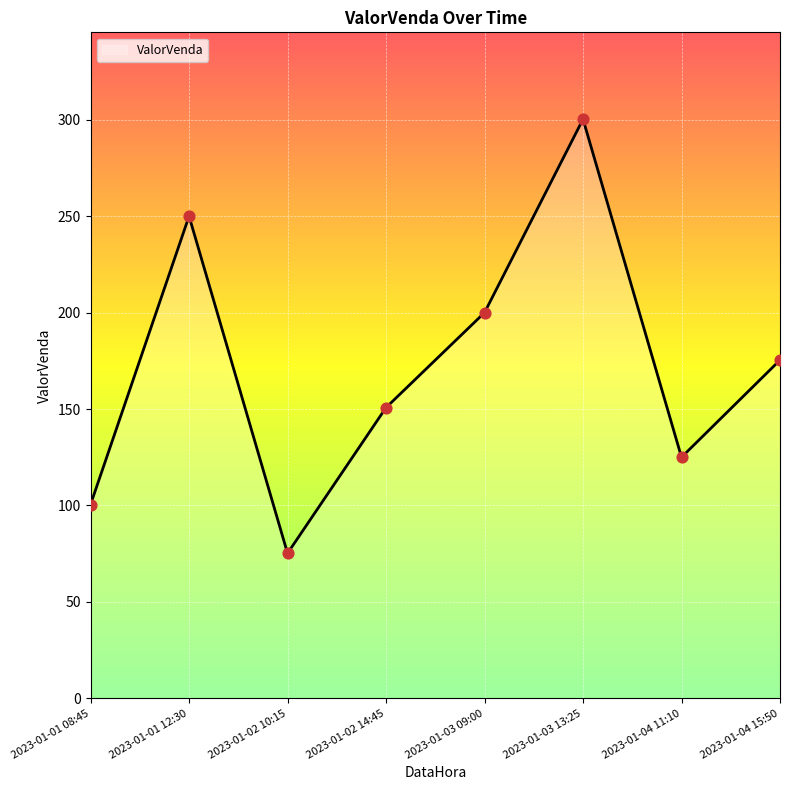

Approximately how many times larger is the value at 2023-01-03 09:00 compared to 2023-01-03 13:25?

0.7